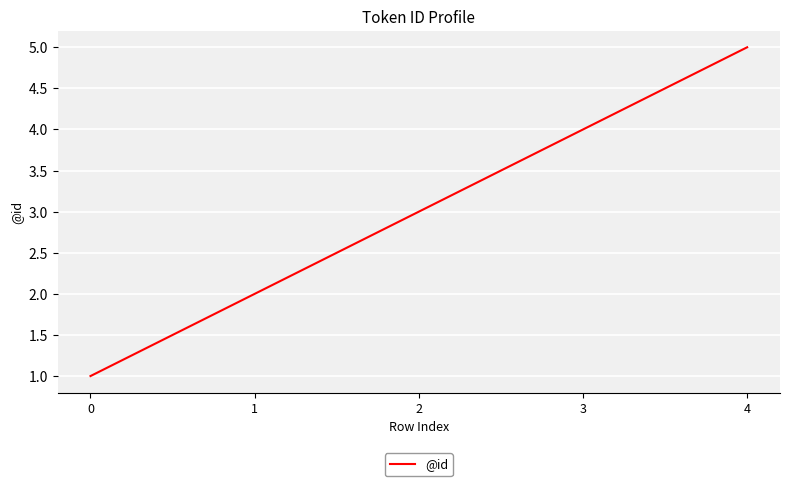

What is the ratio of the value at 4 to the value at 2?

1.7